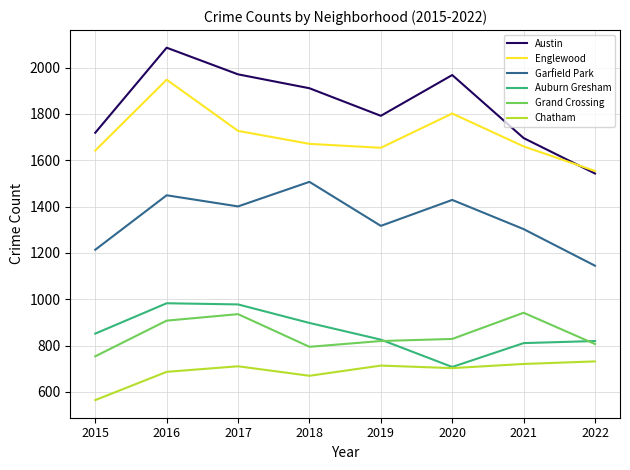

How many distinct data groups are displayed?

6